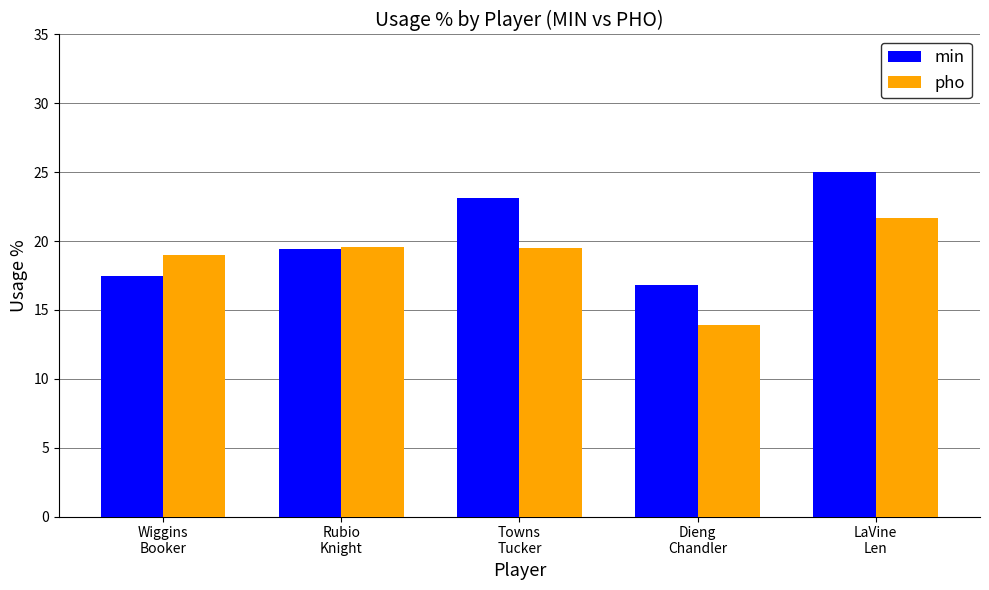

Rank the series by their average value, from lowest to highest.

pho, min